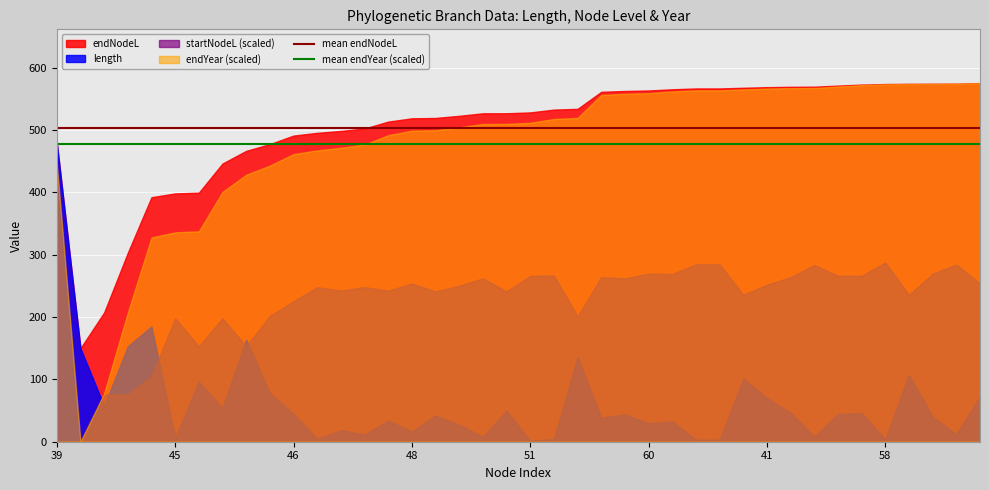

At which category is the sum across all series the highest?

39